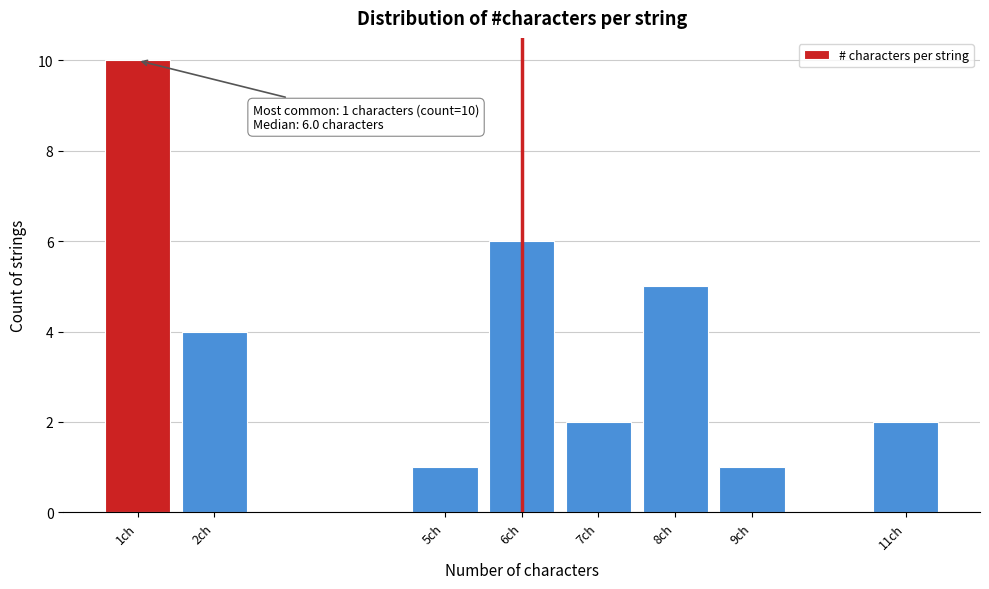

Over which range of the x-axis is the bar tallest?

0.5 to 1.5